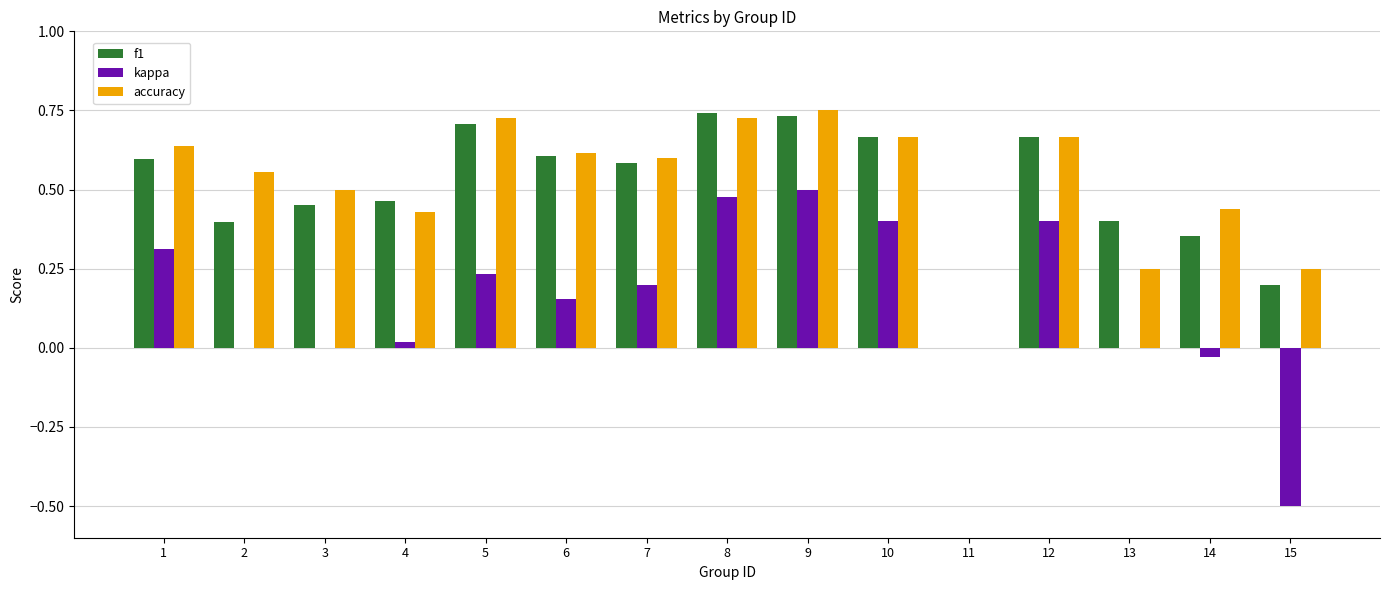

What is the total value across all series at 12?

1.7